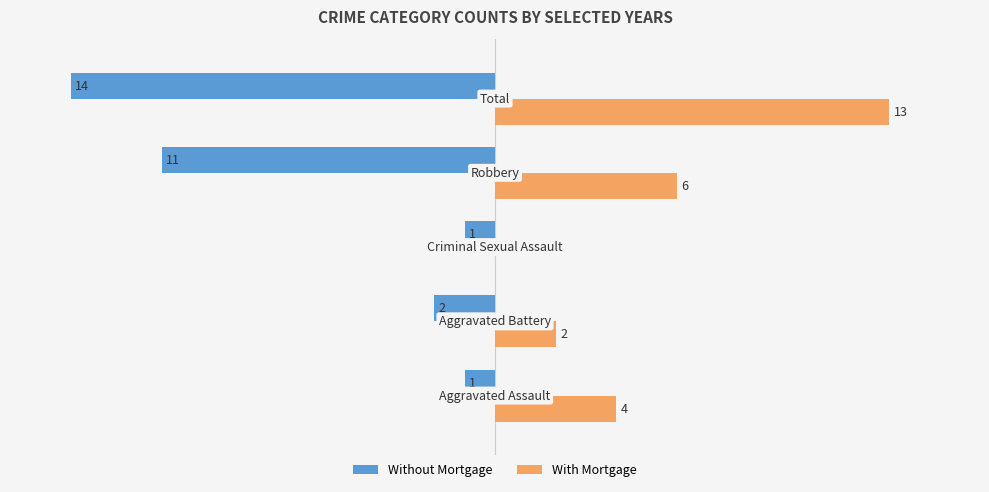

How many groups of bars are there?

5